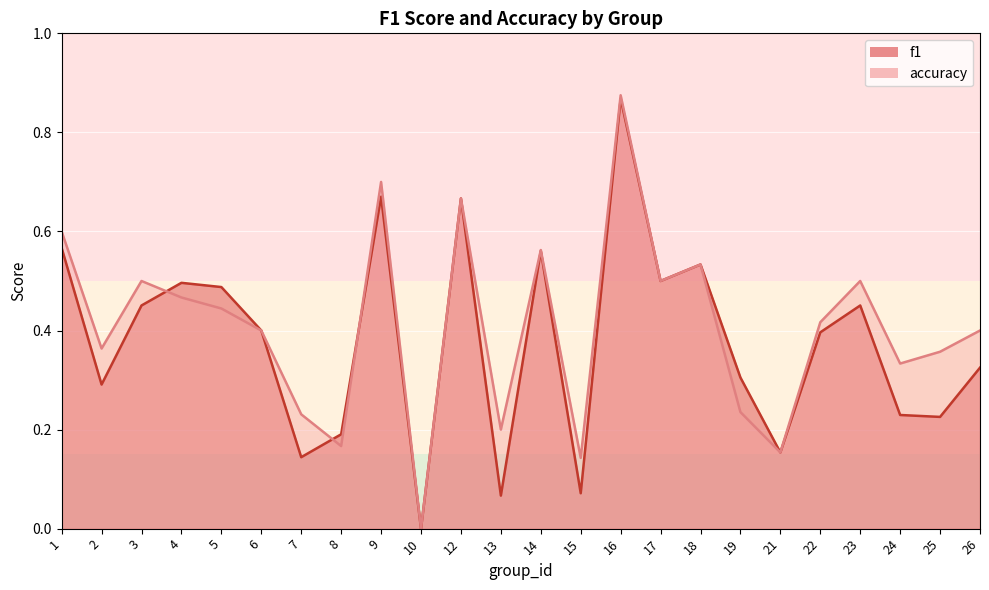

The accuracy series shows 0.5 at 25. True or false?

False